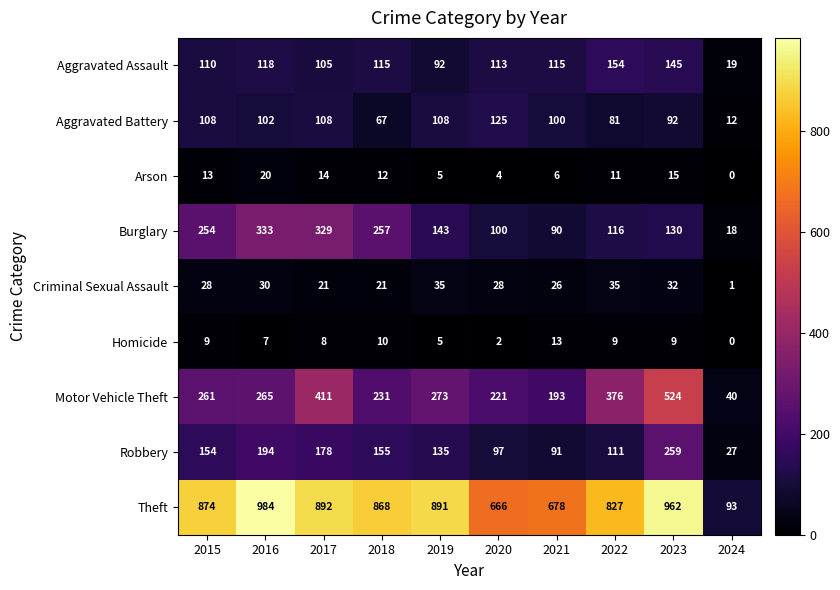

What is the approximate value of Arson at 2023, to the nearest 10?

20